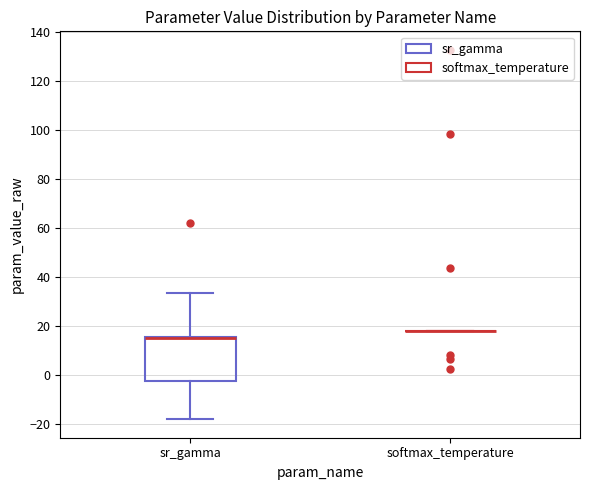

Which box is the tallest, from its lower edge to its upper edge?

sr_gamma